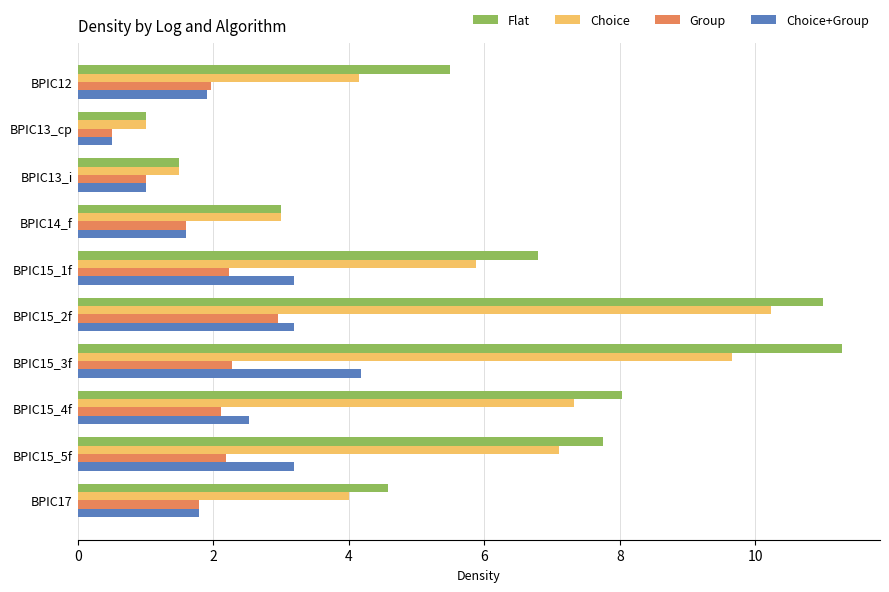

Between BPIC14_f and BPIC15_3f, which series saw the biggest shift?

Flat